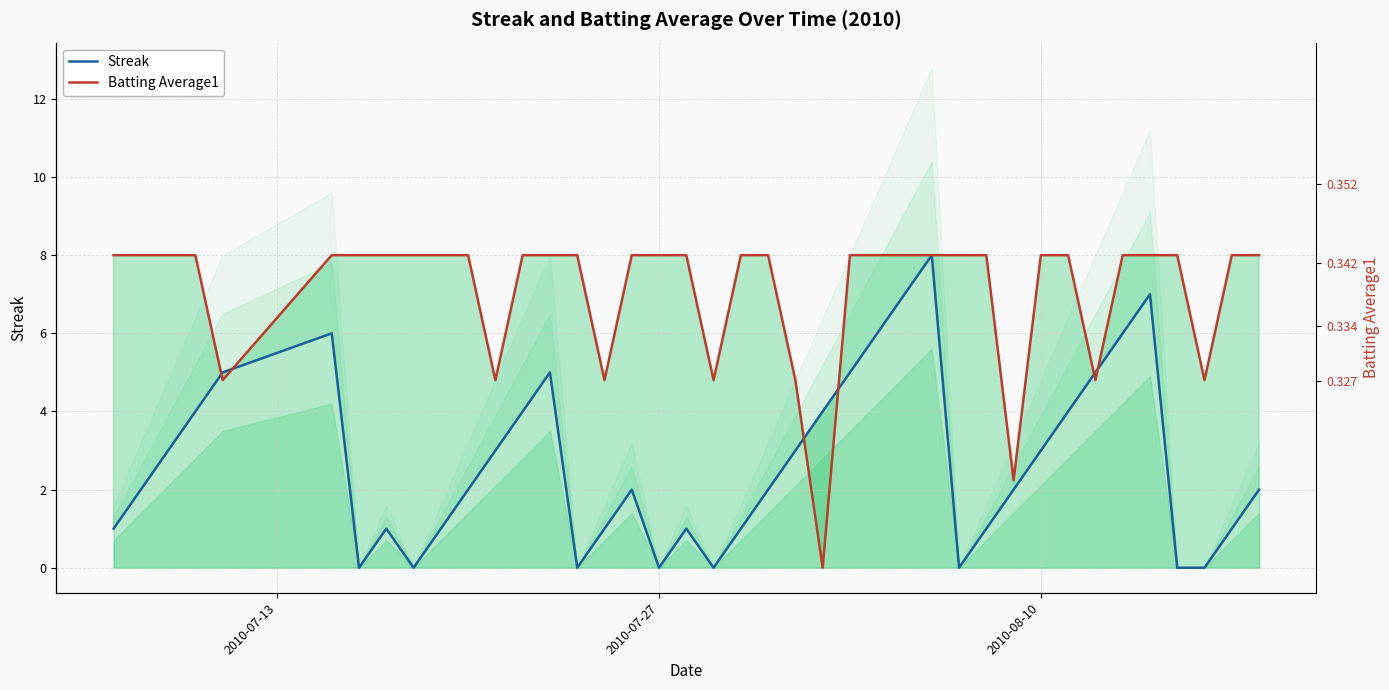

In Streak, how many points are lower than both neighbors (excluding endpoints)?

6